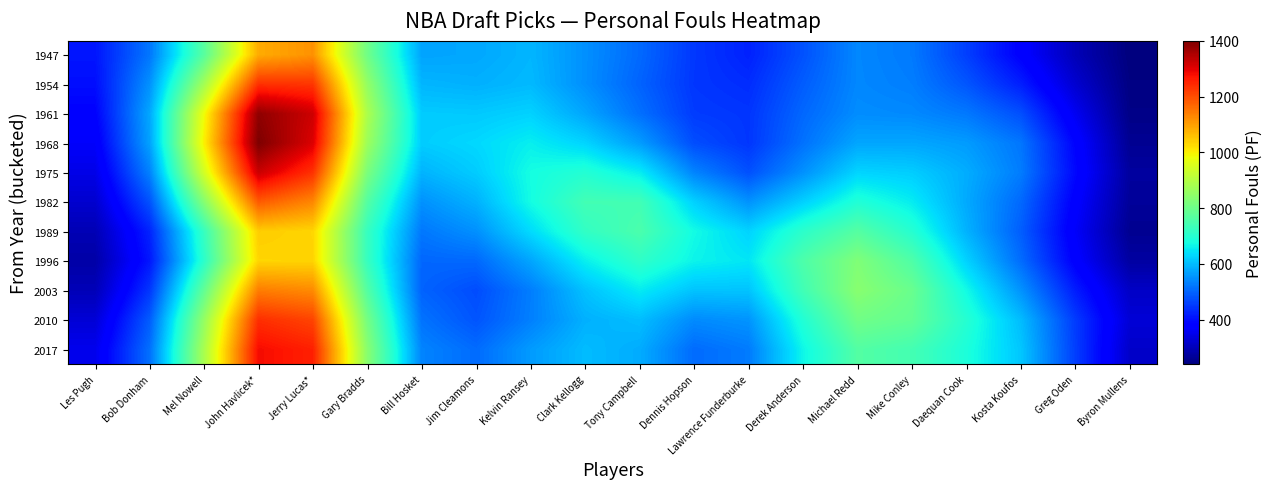

What is the total value across all series at Jerry Lucas*?

12999.0